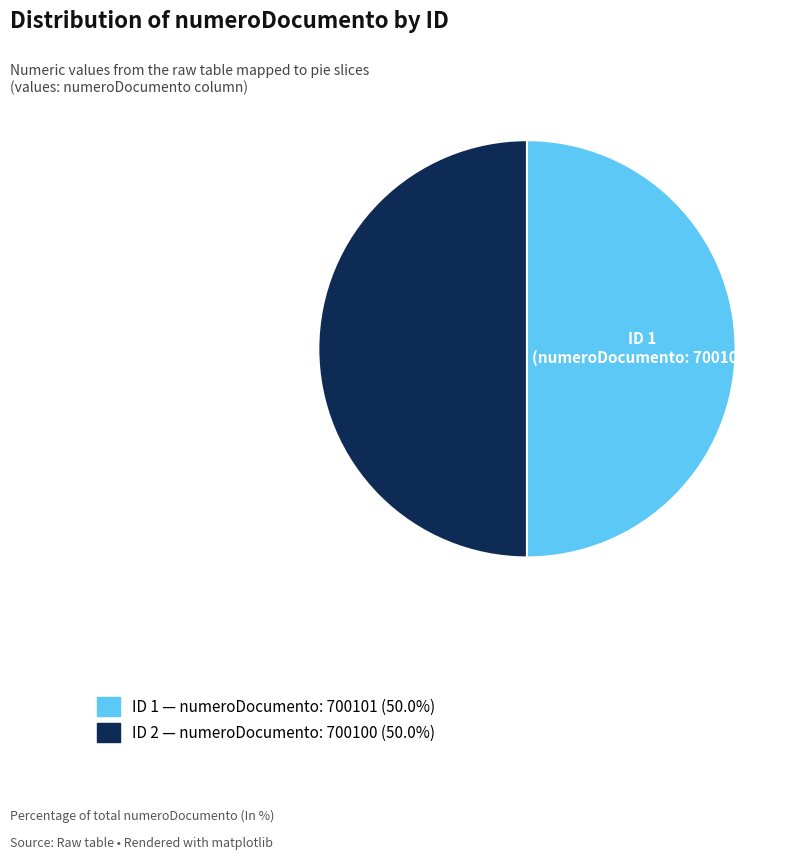

Which slice is the smallest?

2